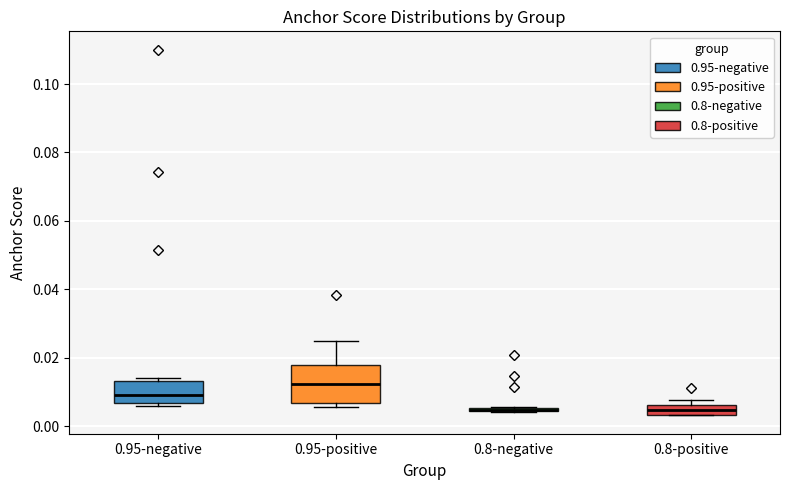

Comparing the boxes themselves (not the whiskers), which one is the tallest?

0.95-positive